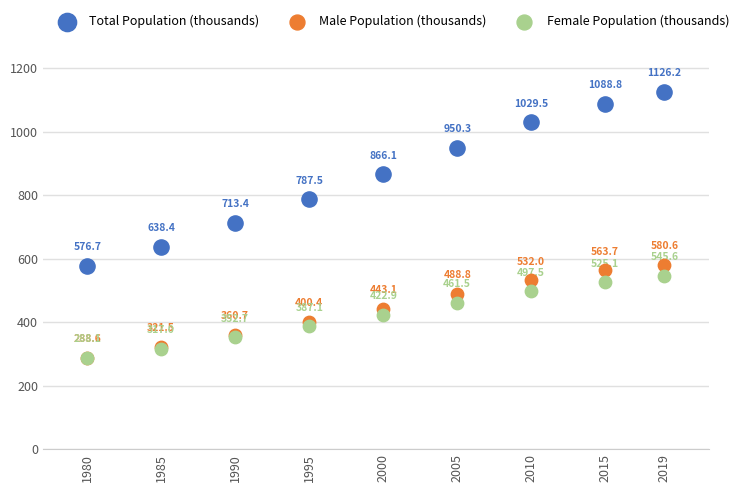

Which series has the largest Y range (max minus min)?

Total Population (thousands)